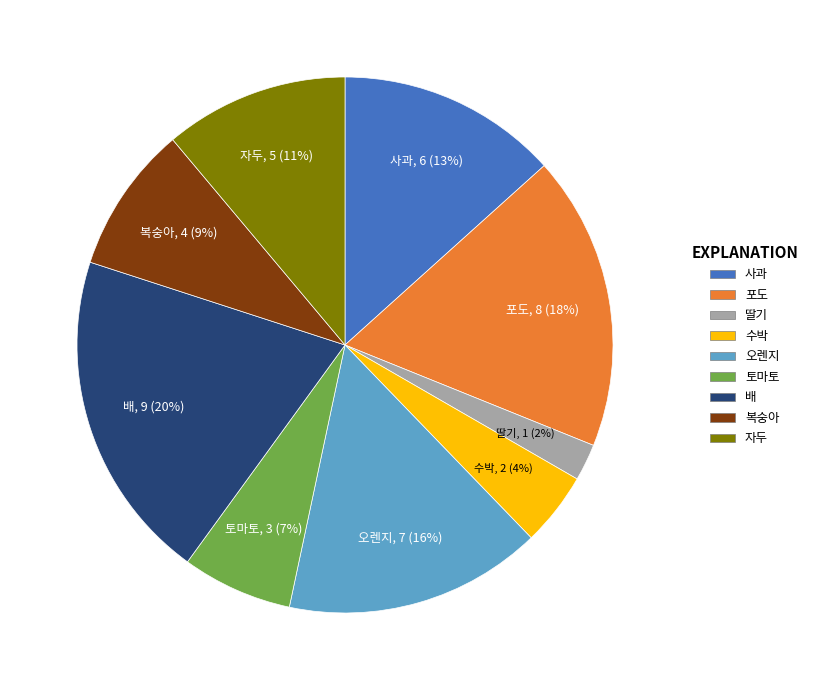

Does 배 account for over 50% of the chart?

No